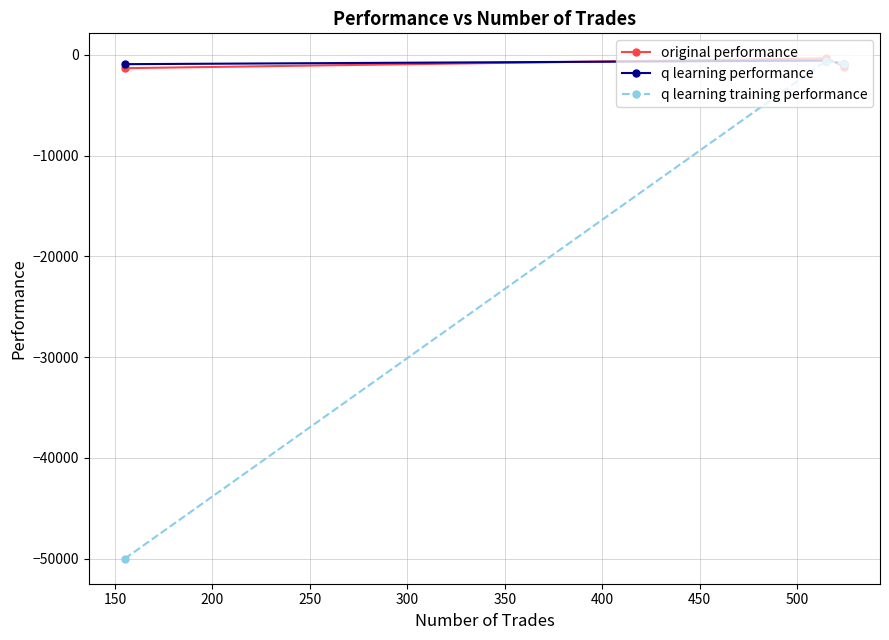

Which series has the widest spread of values?

q learning training performance